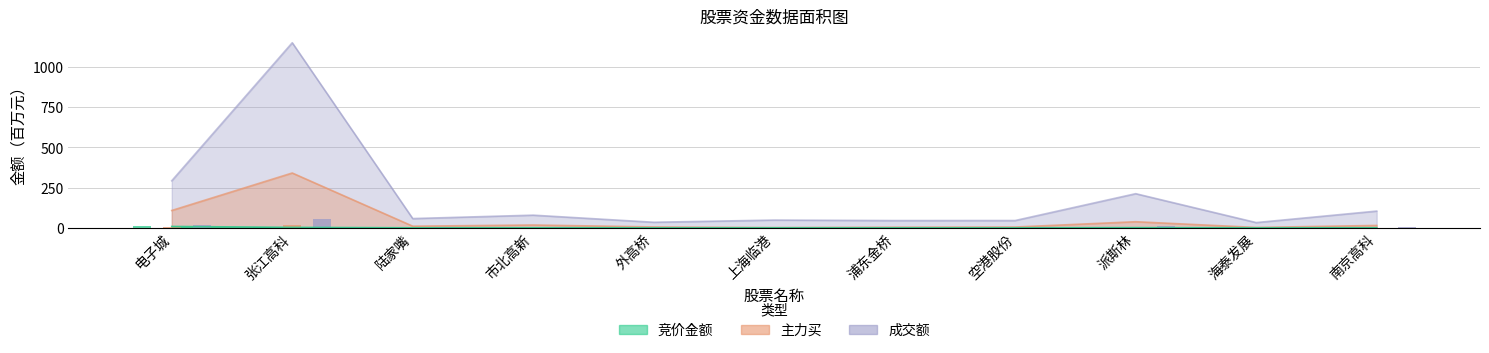

Is the value of 竞价金额 at 南京高科 greater than the value of 成交额 at 外高桥?

No